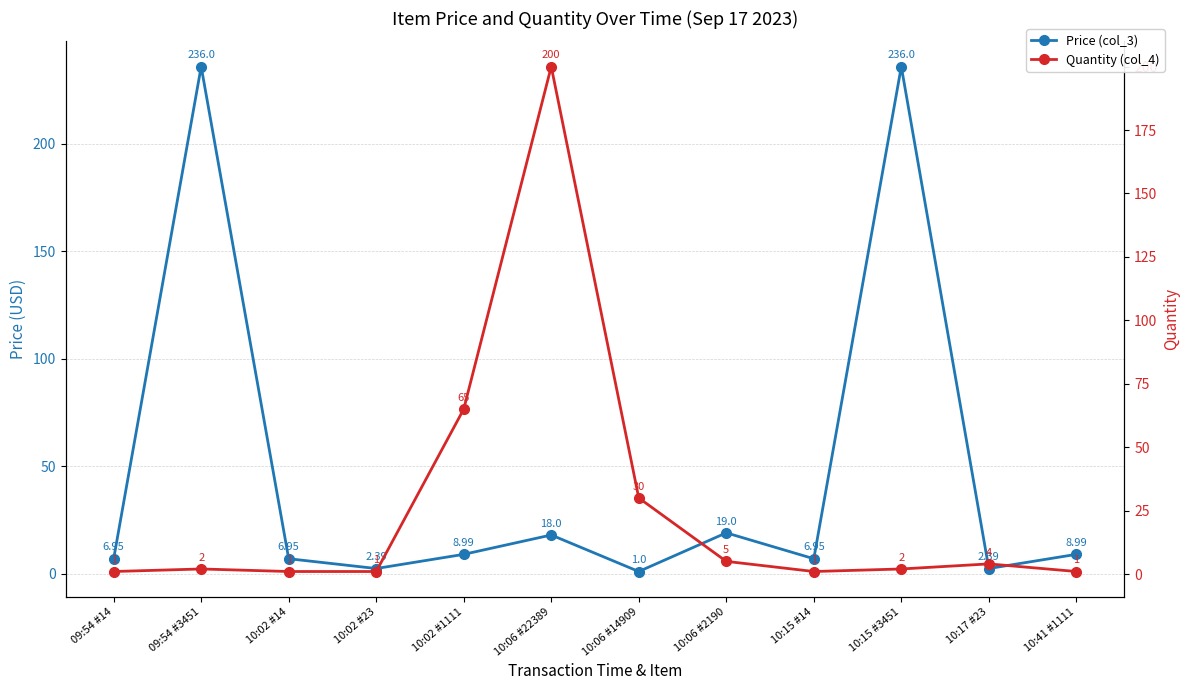

What is the difference between the second highest and second lowest values in the Quantity (col_4) series?

64.0